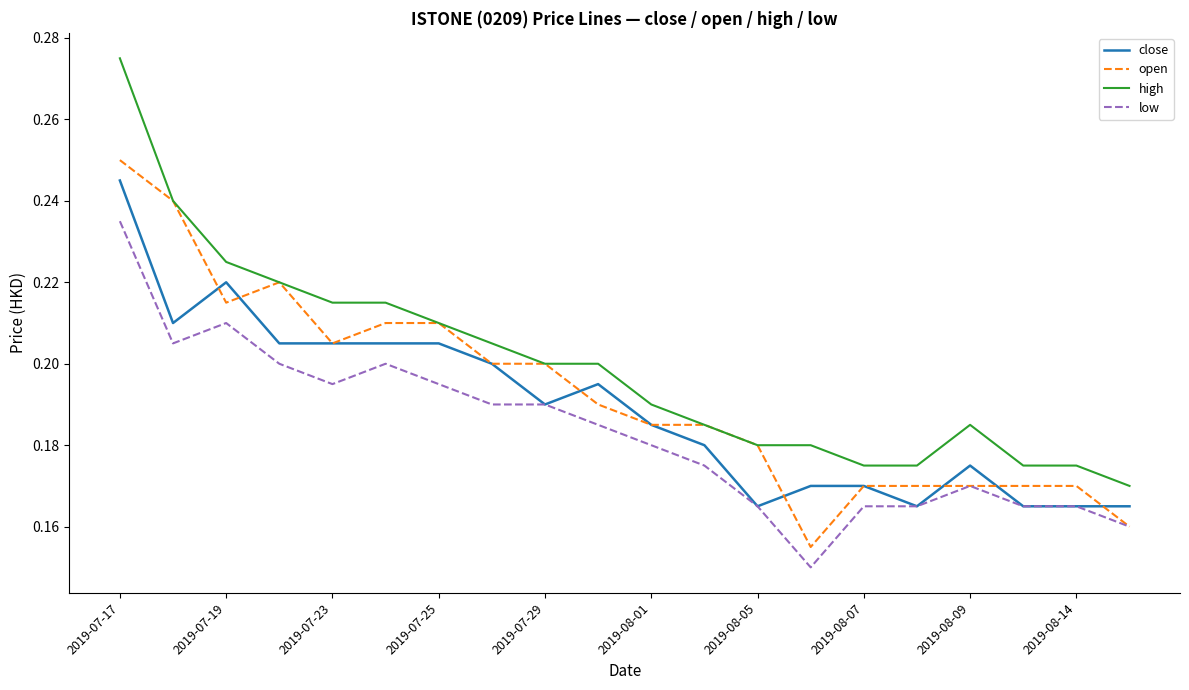

Which series has the largest total across all categories?

high